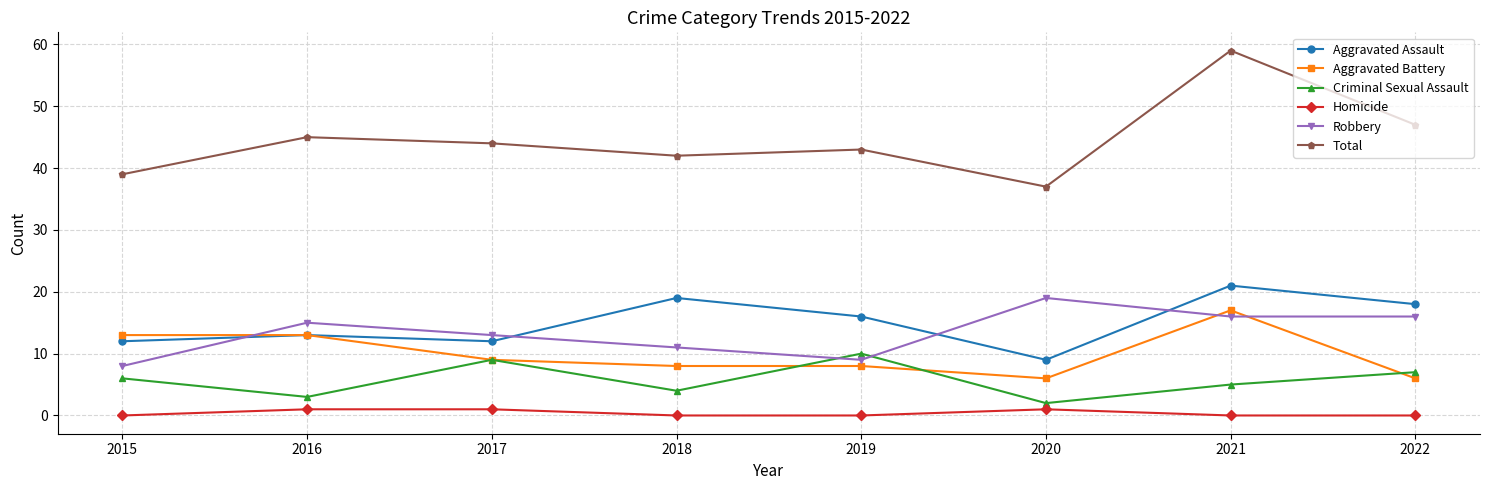

What is the difference between the Total values at 2018 and 2015?

3